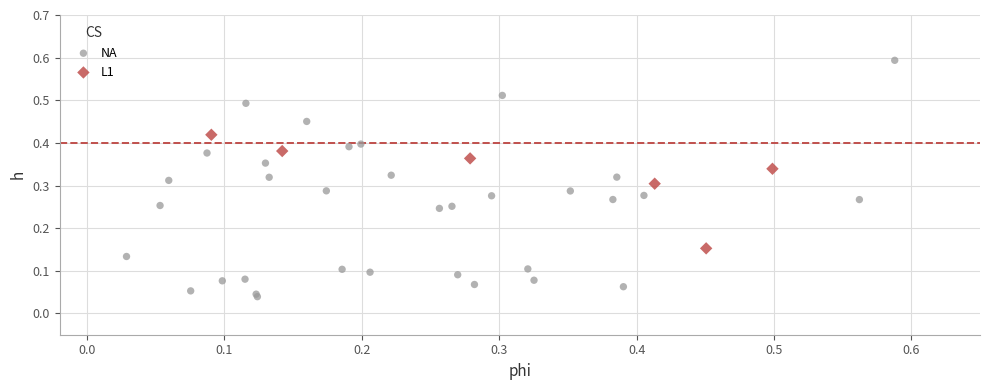

Which series contains the highest Y value?

NA